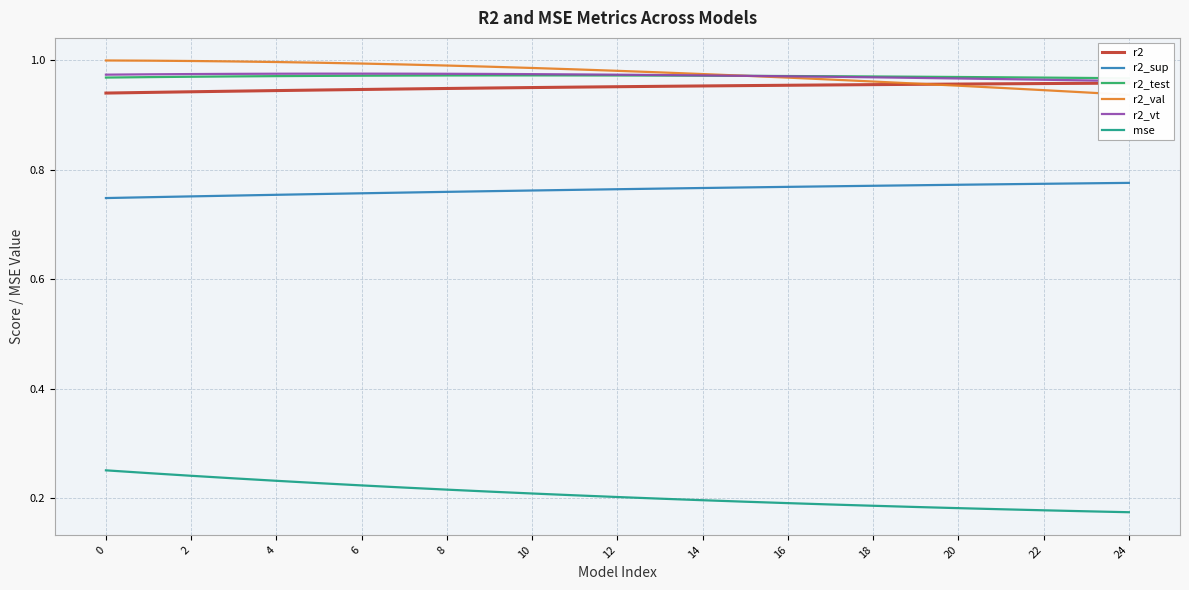

True or false: r2_vt and r2_sup cross at least once.

False